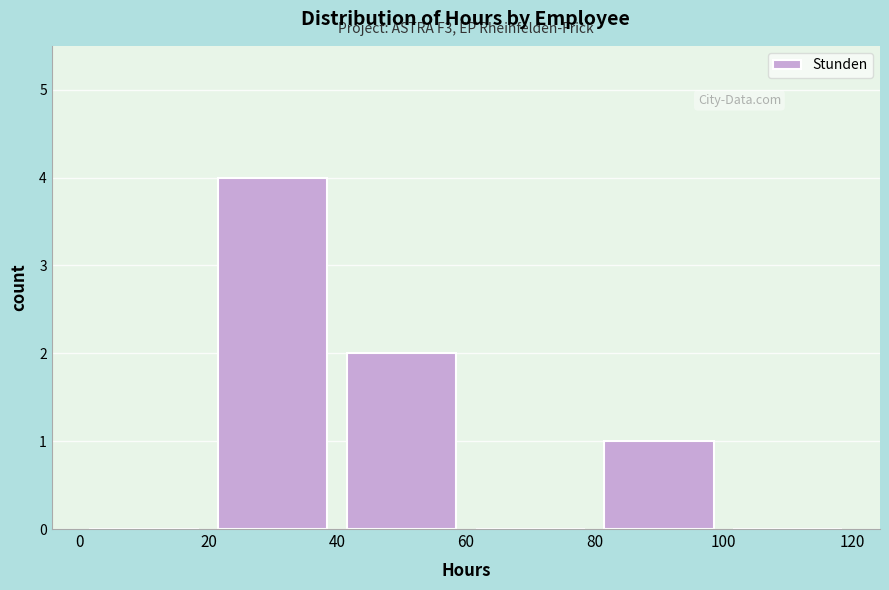

Which range on the x-axis has the tallest bar?

20 to 40